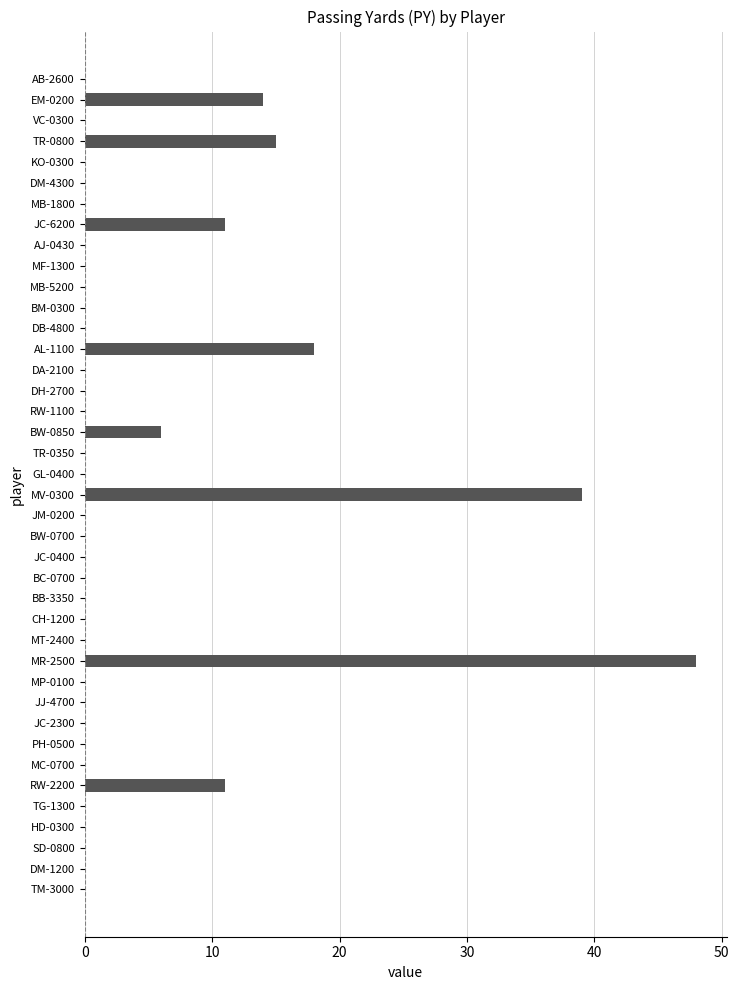

True or false: the data shows 14 at EM-0200.

True